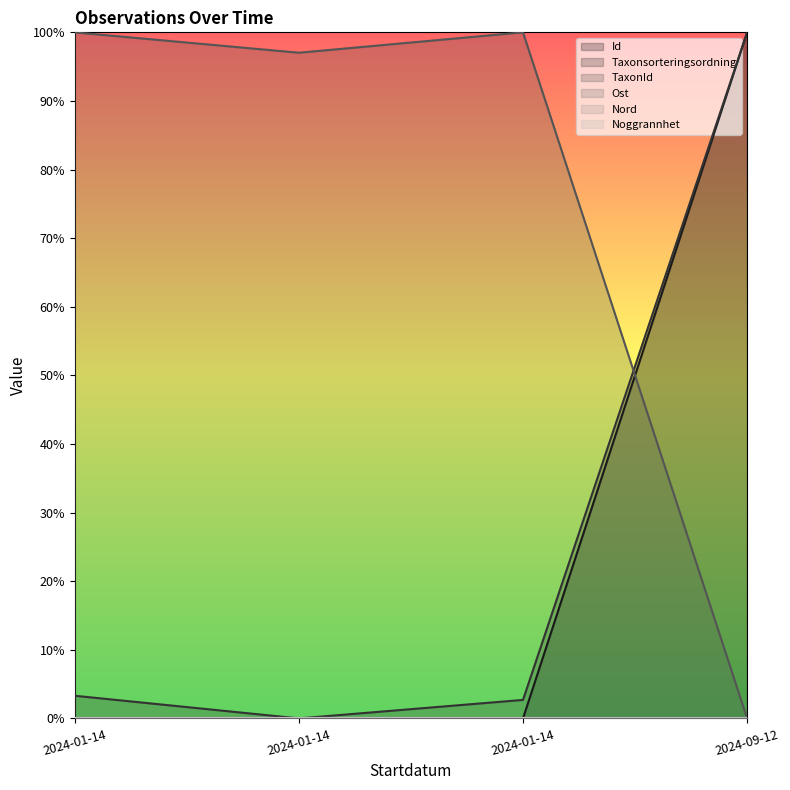

What is the total value across all series at 2024-01-14?

103.3